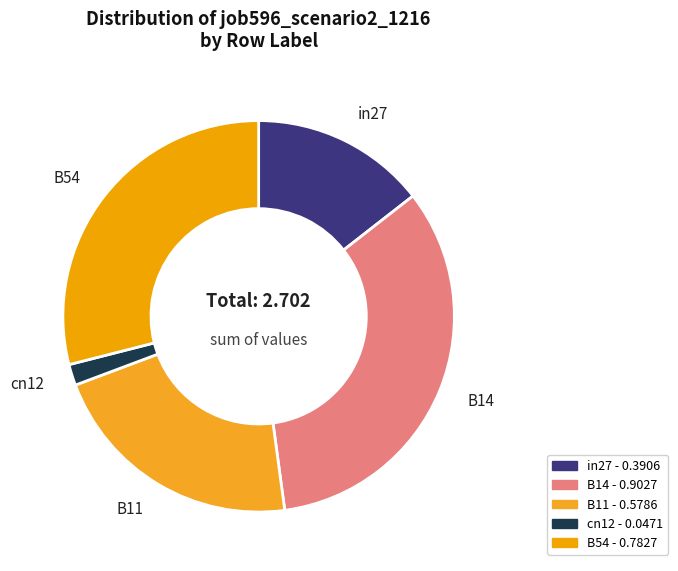

Rank the categories by value from highest to lowest.

B14, B54, B11, in27, cn12